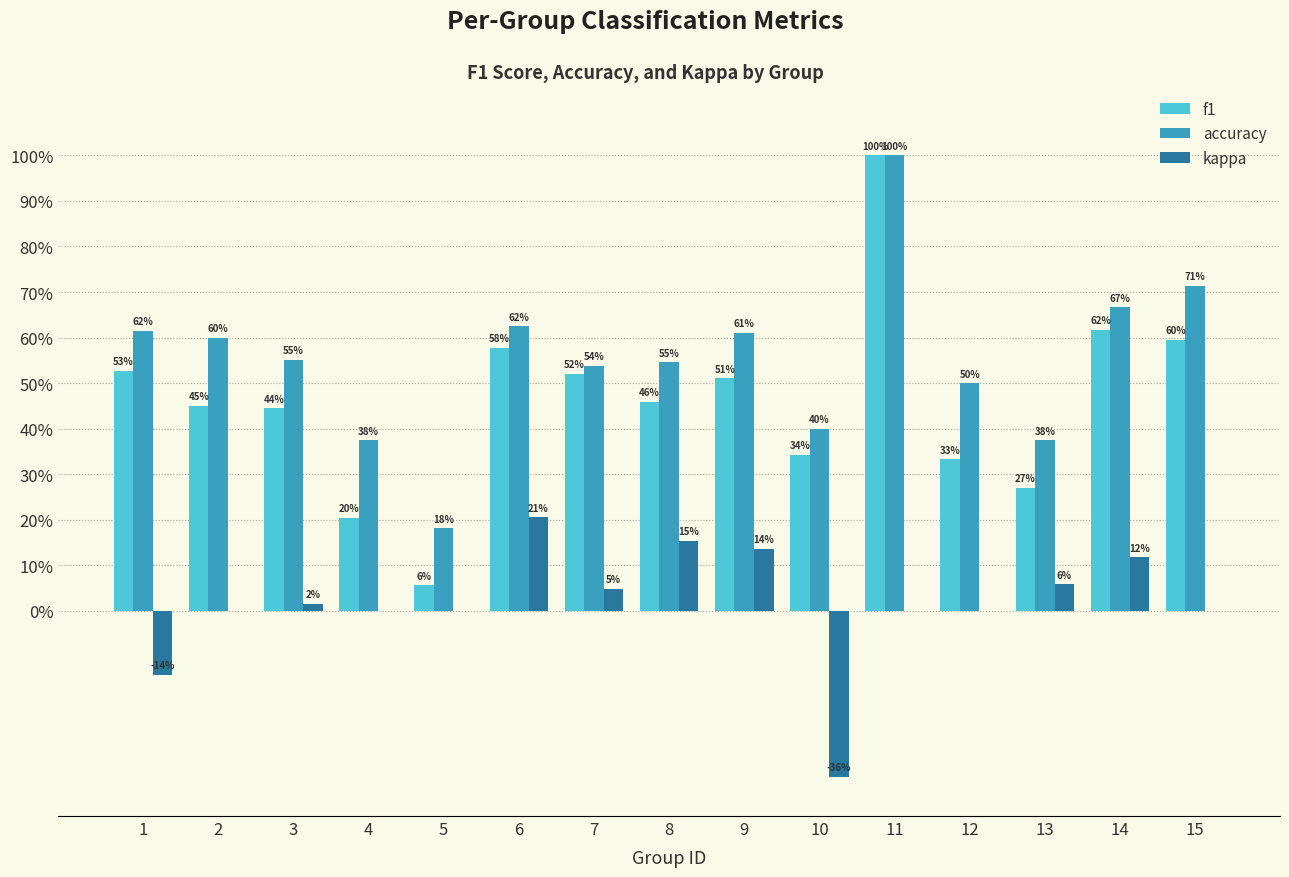

List the series in order of their peak value, lowest first.

kappa, f1, accuracy